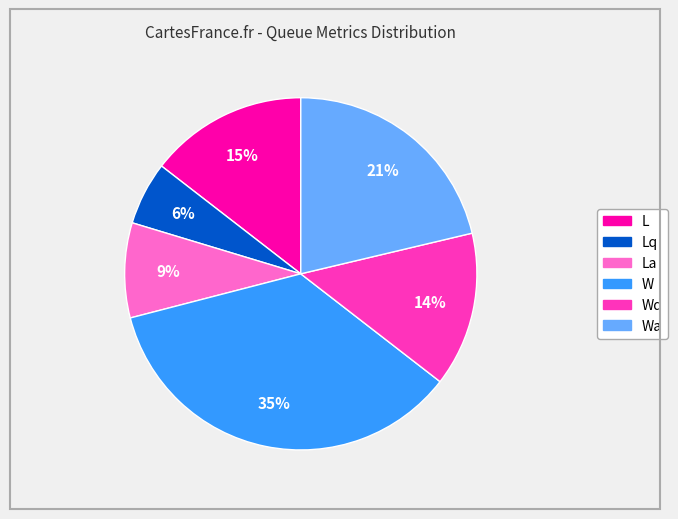

How many slices are in this pie chart?

6